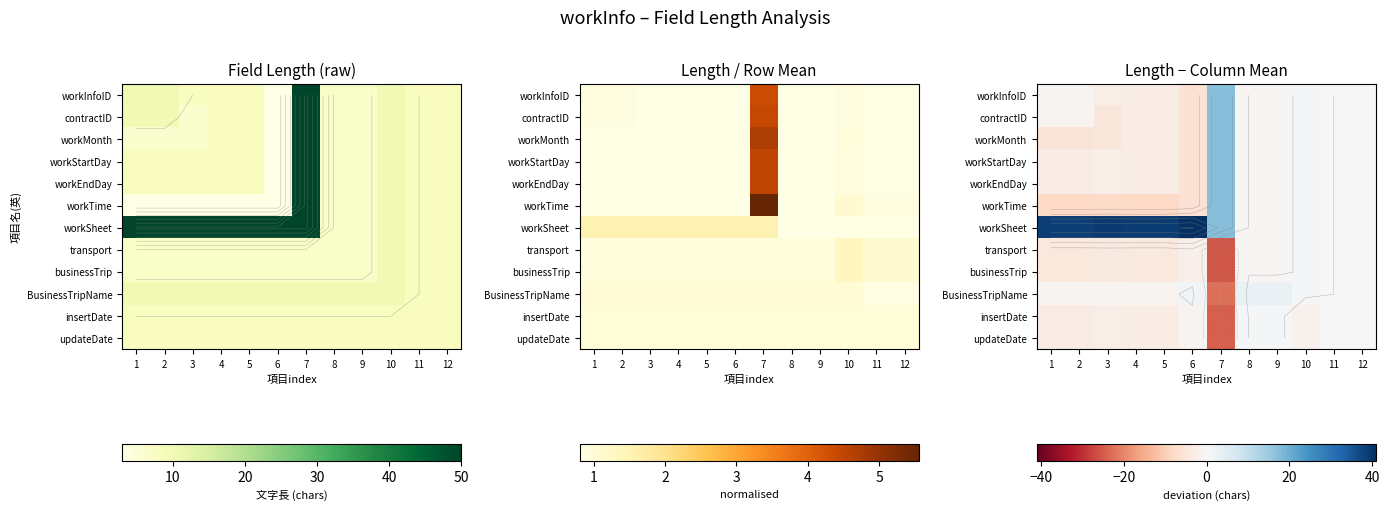

Where does the workEndDay series first go above 0?

7